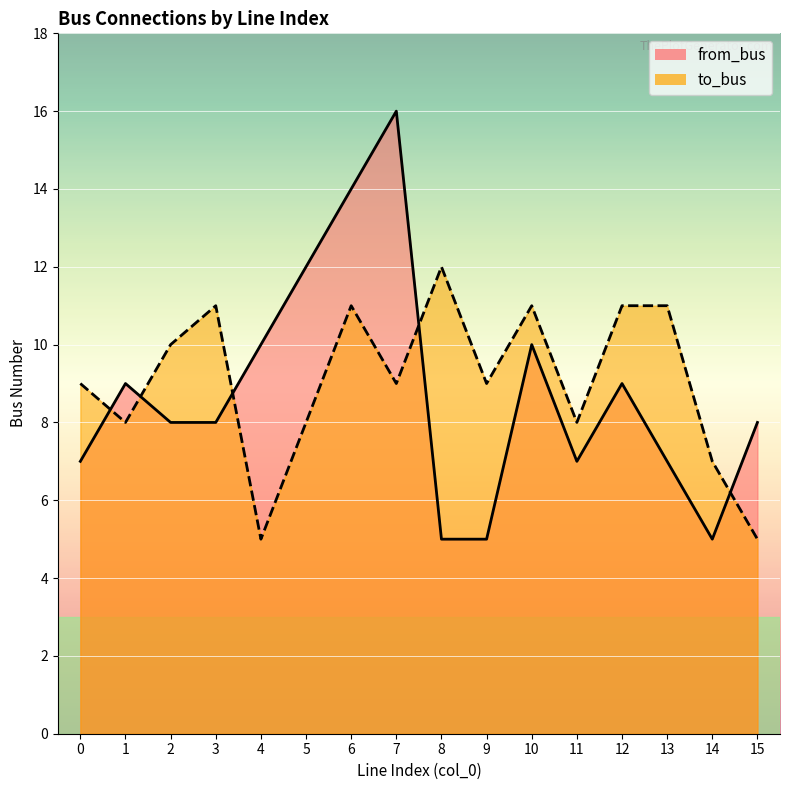

Reading left to right, transcribe all the data shown in this chart.

from_bus: 7	9	8	8	10	12	14	16	5	5	10	7	9	7	5	8
to_bus: 9	8	10	11	5	8	11	9	12	9	11	8	11	11	7	5